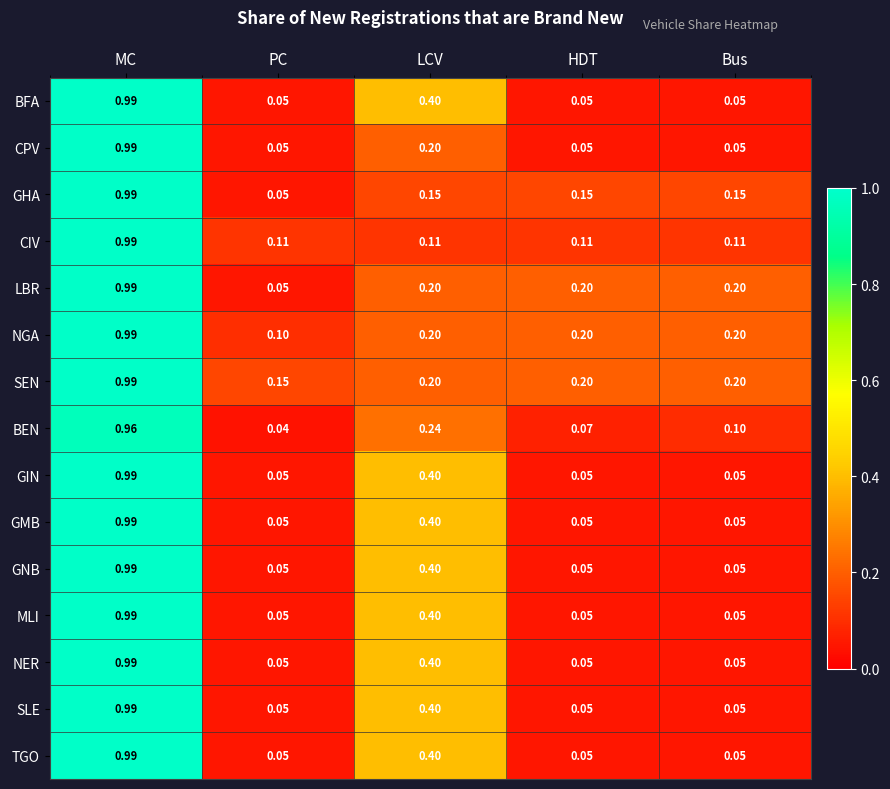

At which category is the sum across all series the highest?

MC